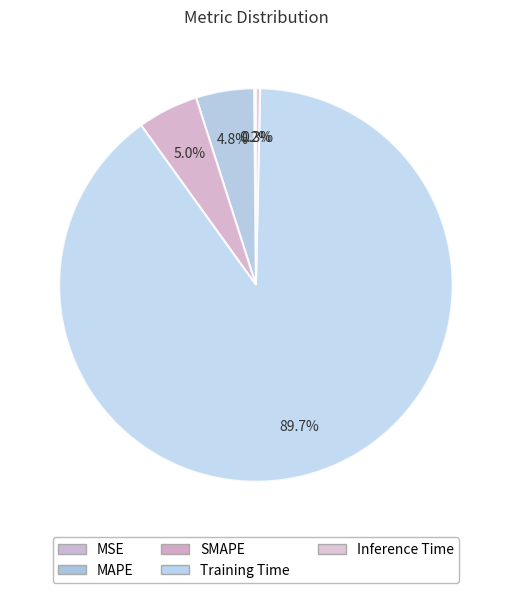

Rank the categories by value from highest to lowest.

Training Time, SMAPE, MAPE, Inference Time, MSE